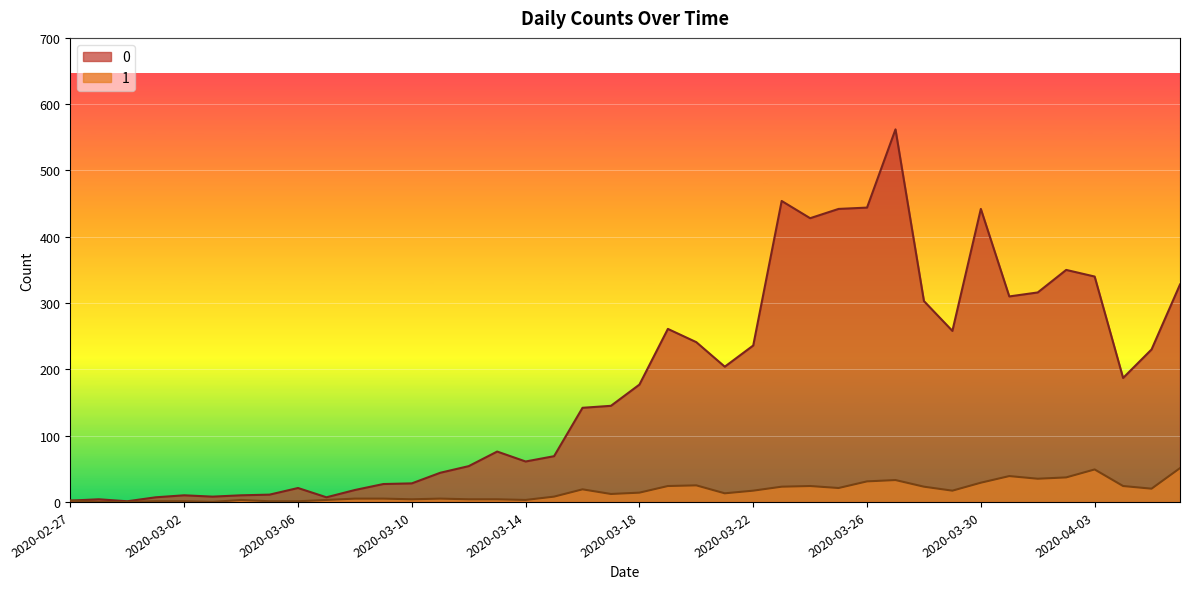

Which category has the lowest value across all series?

2020-02-28